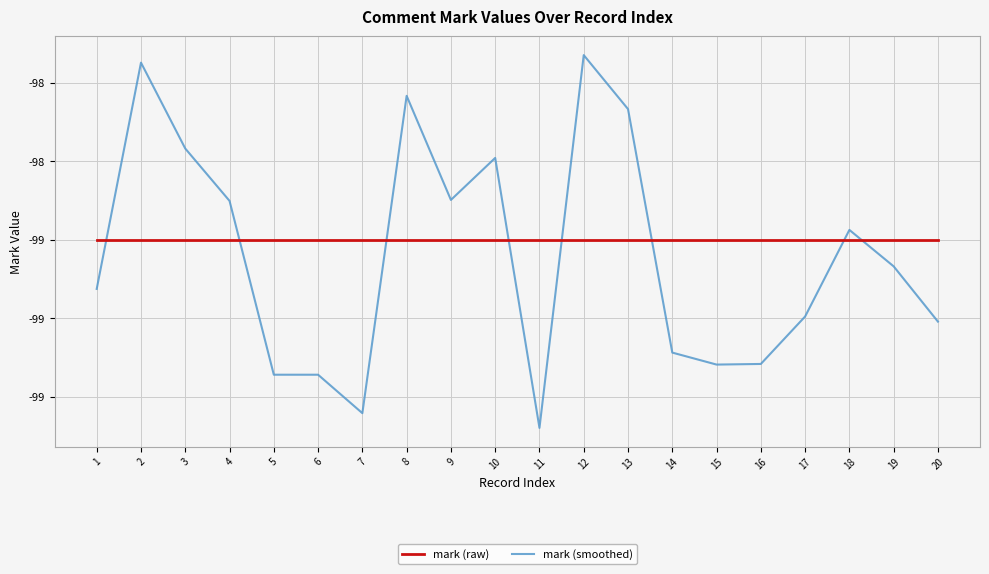

Which has a higher value, 18 or 1?

18